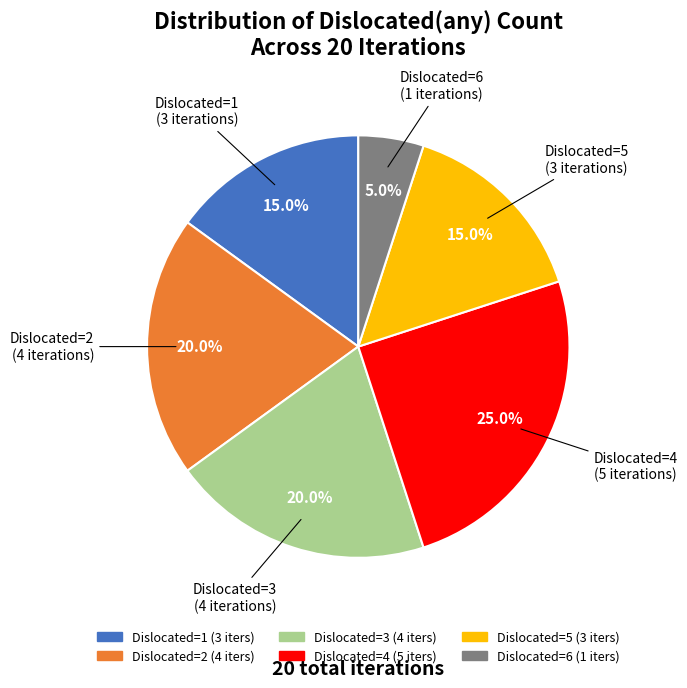

Is there a majority slice in this chart?

No